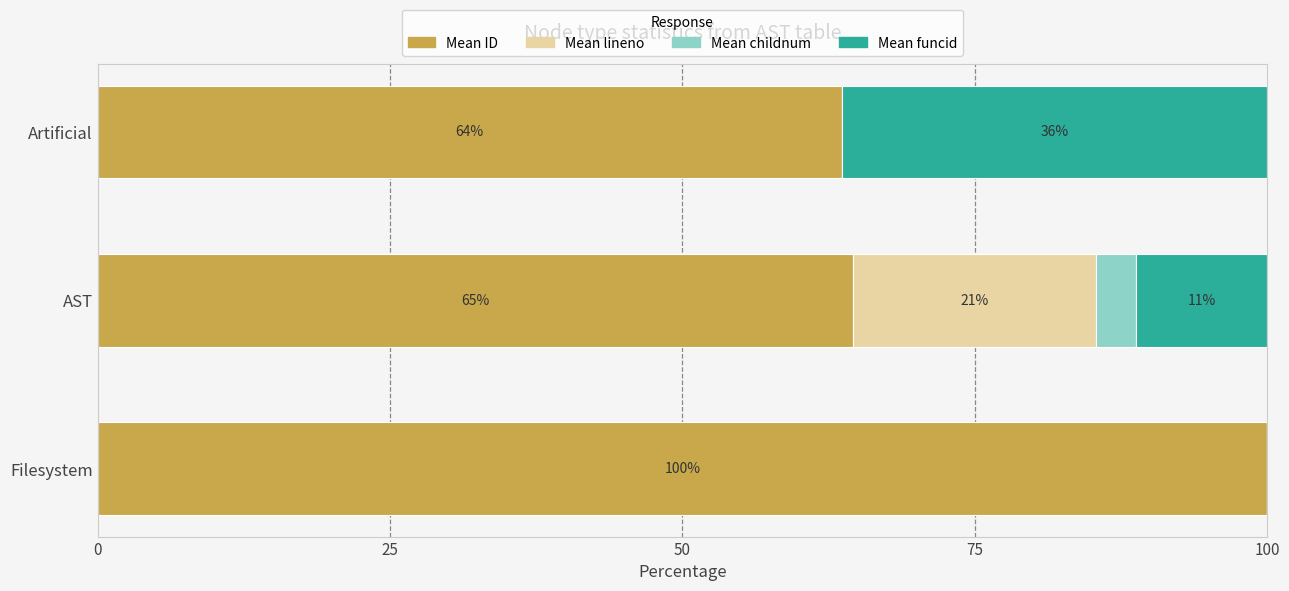

What are all the series names shown in the legend?

Mean ID, Mean lineno, Mean childnum, Mean funcid